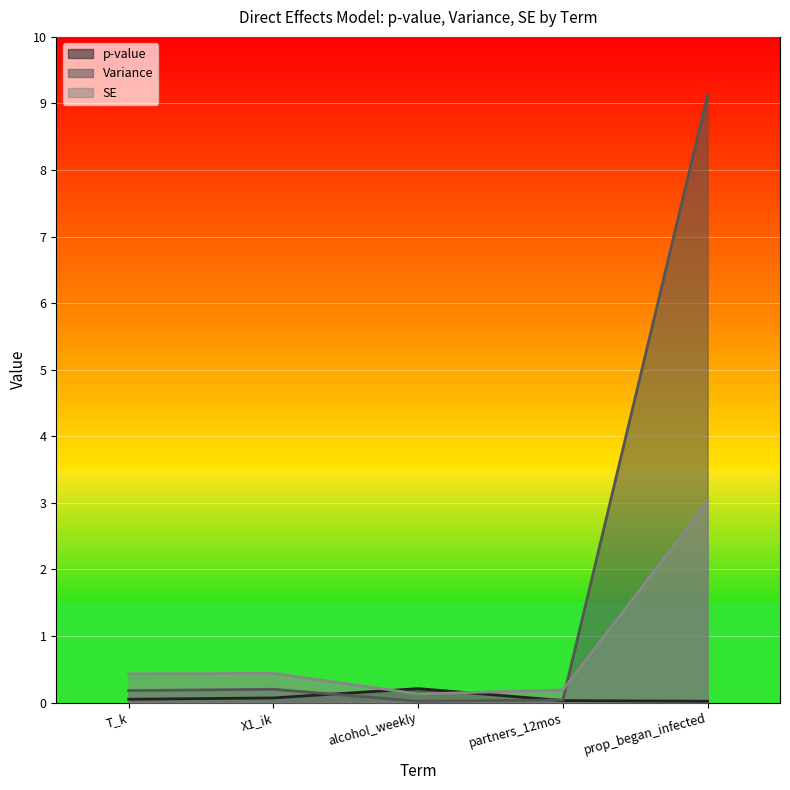

The SE series shows 0.1 at T_k. True or false?

False